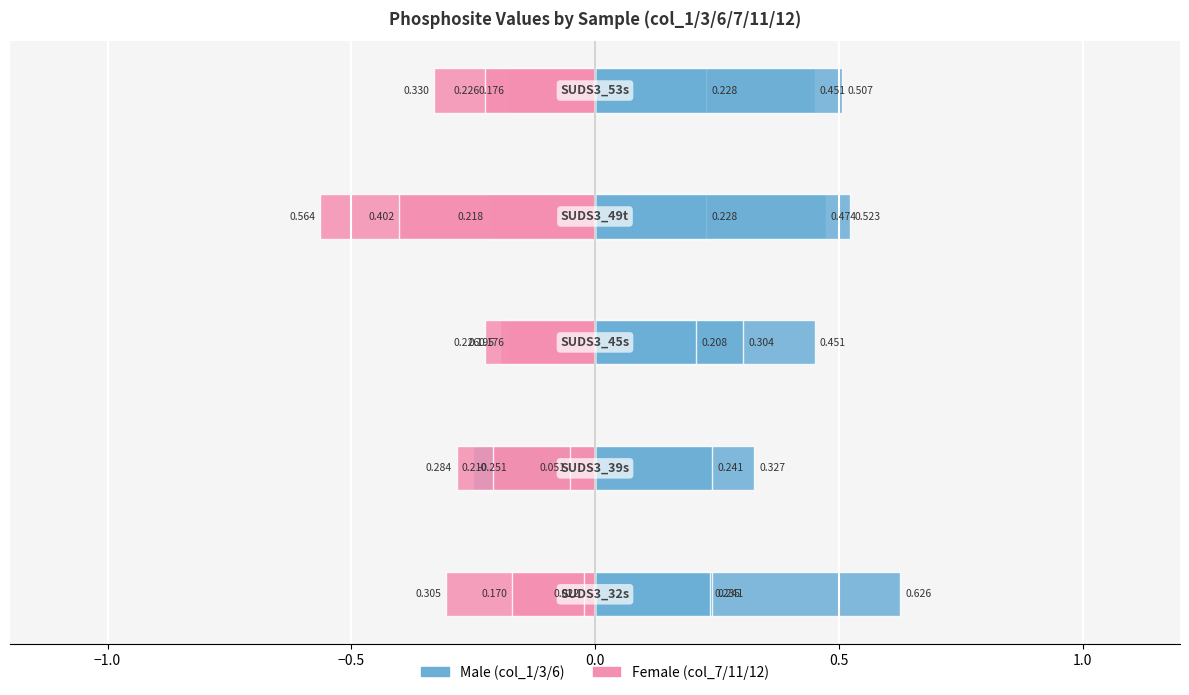

Between −1.0 and 0.5, which series saw the biggest shift?

Male